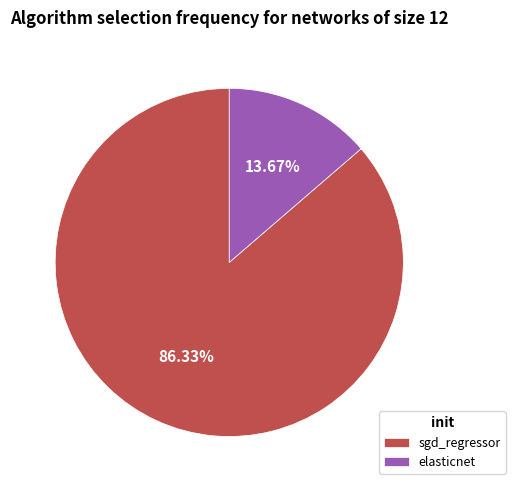

Do sgd_regressor and elasticnet together represent more than half of the pie?

Yes